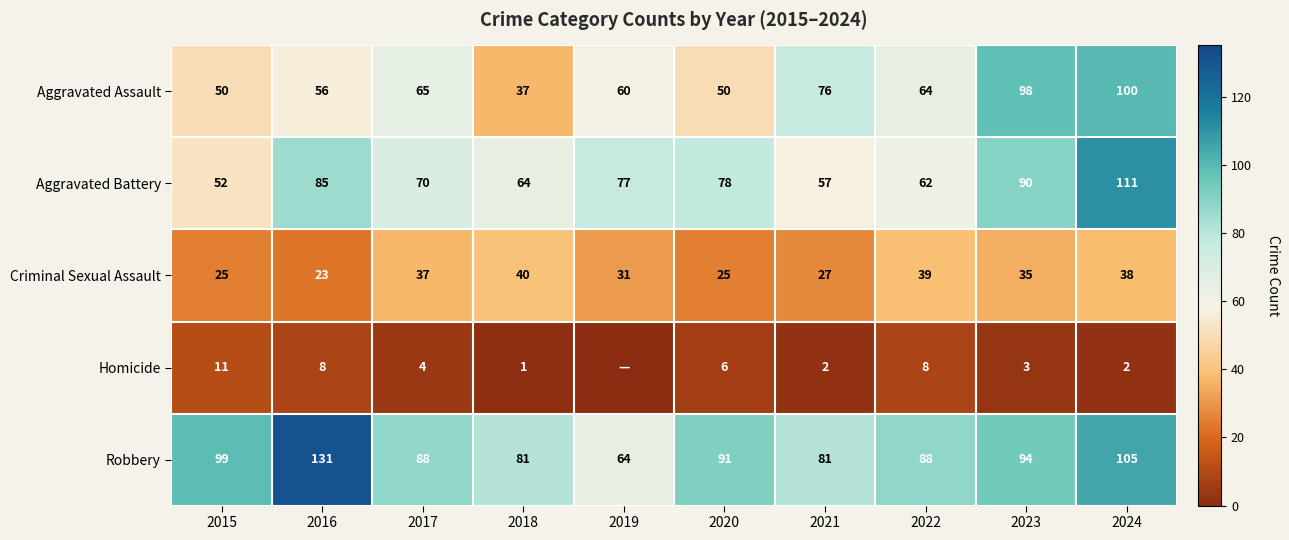

What is the sum of the Criminal Sexual Assault values at 2018 and 2023?

75